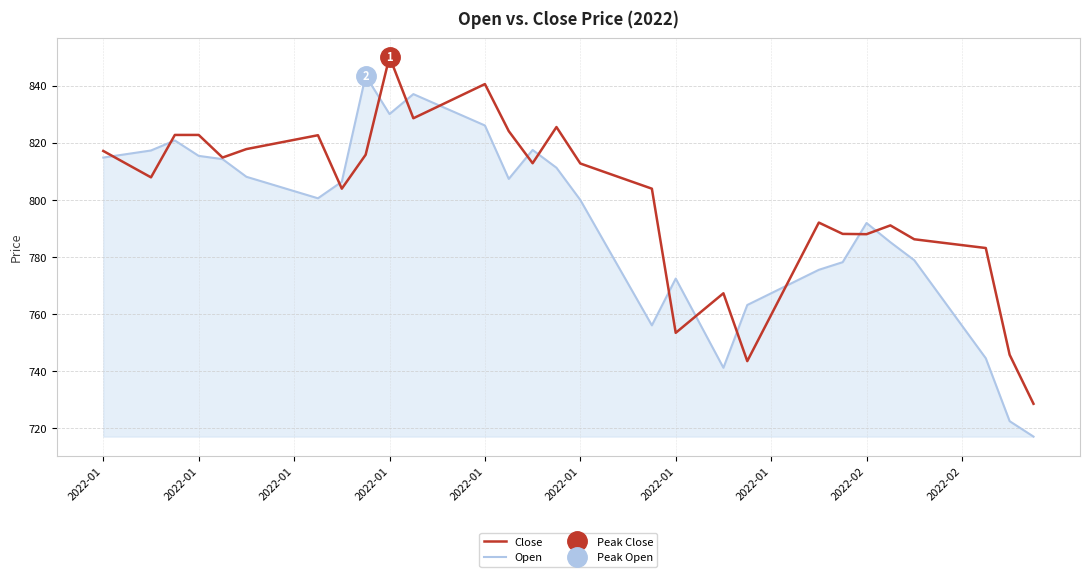

At how many categories does at least one series exceed 775?

33